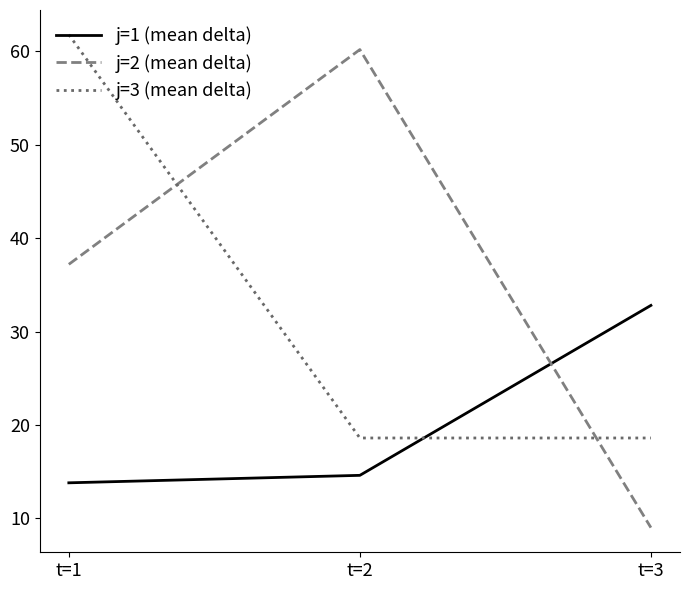

What is the difference between the j=2 (mean delta) values at t=2 and t=3?

51.2